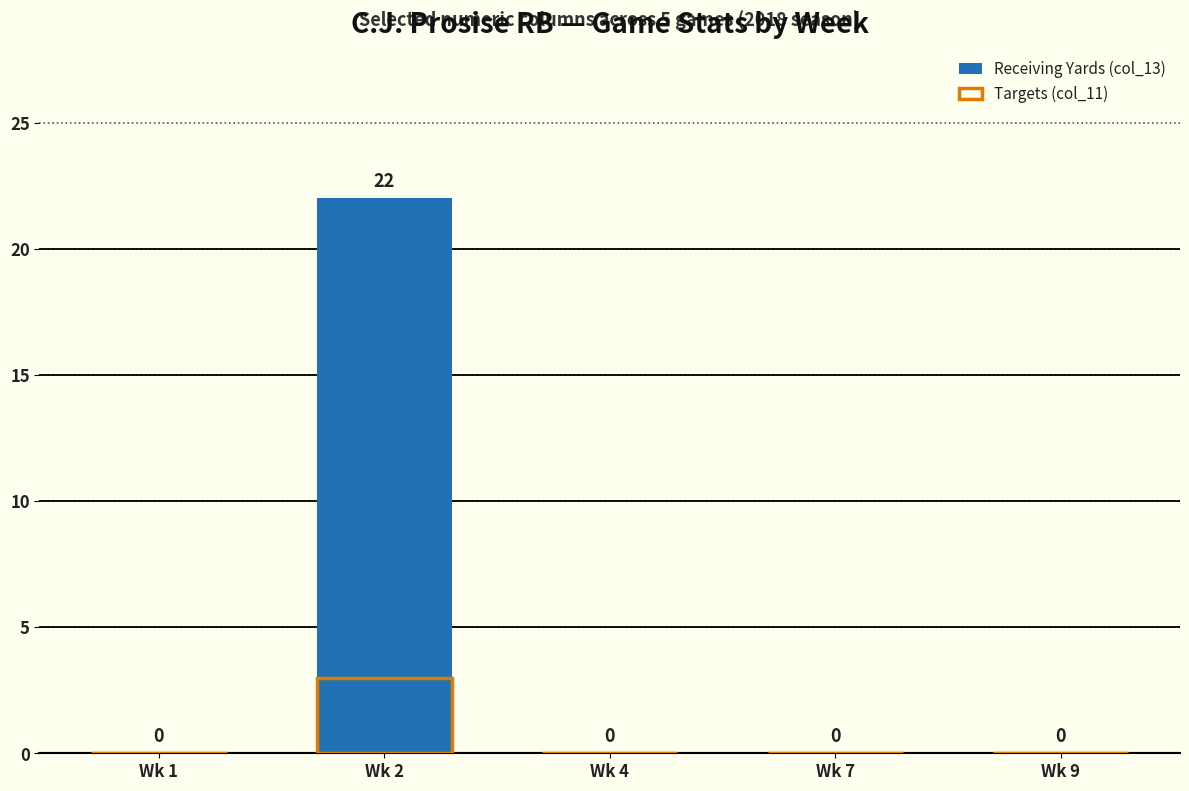

List the series in order of their peak value, highest first.

Receiving Yards (col_13), Targets (col_11)